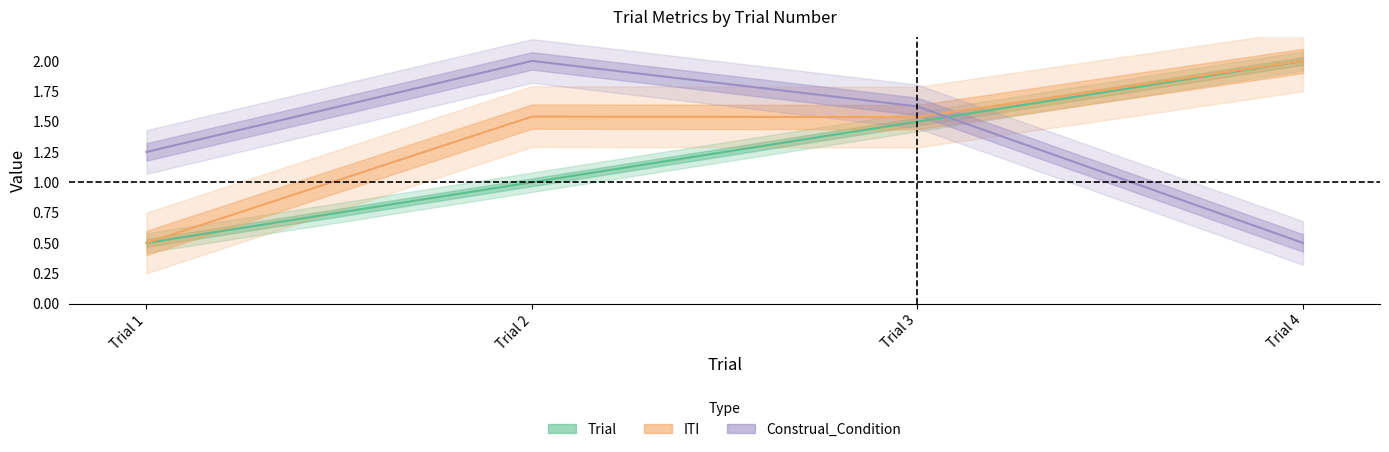

Rank the series by their average value, from highest to lowest.

ITI, Construal_Condition, Trial